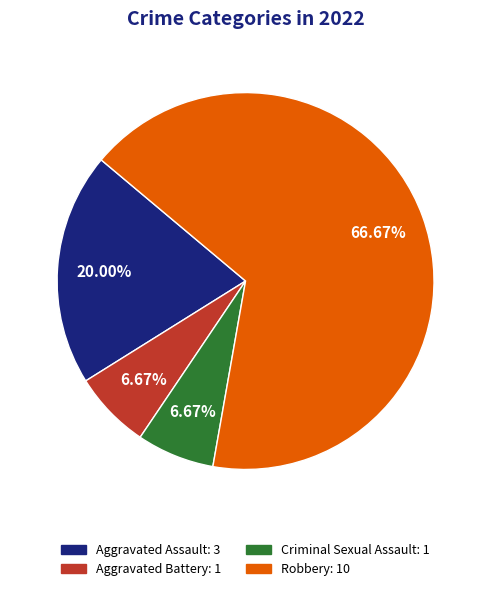

To the nearest percent, what is the difference between the Robbery and Criminal Sexual Assault slice percentages?

60%